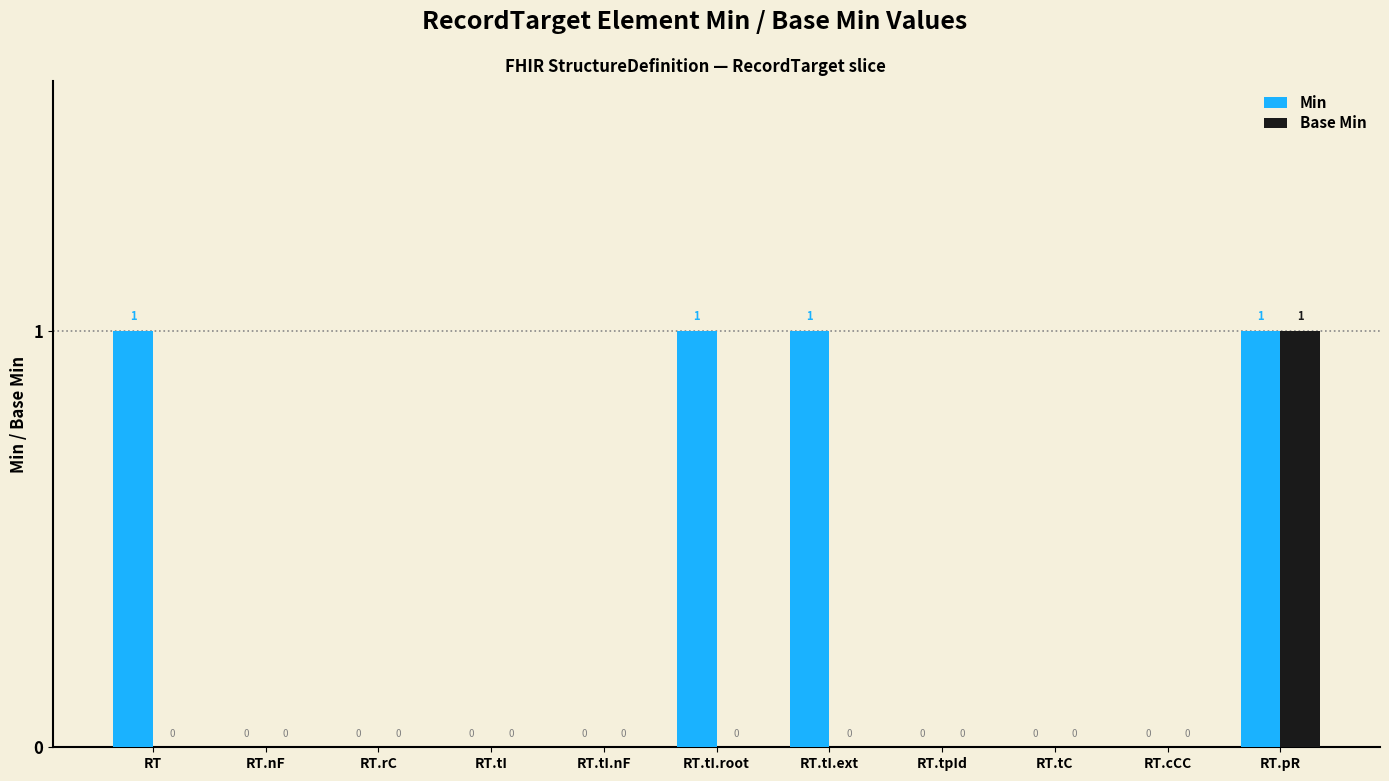

How many Base Min values are between 0 and 1?

11